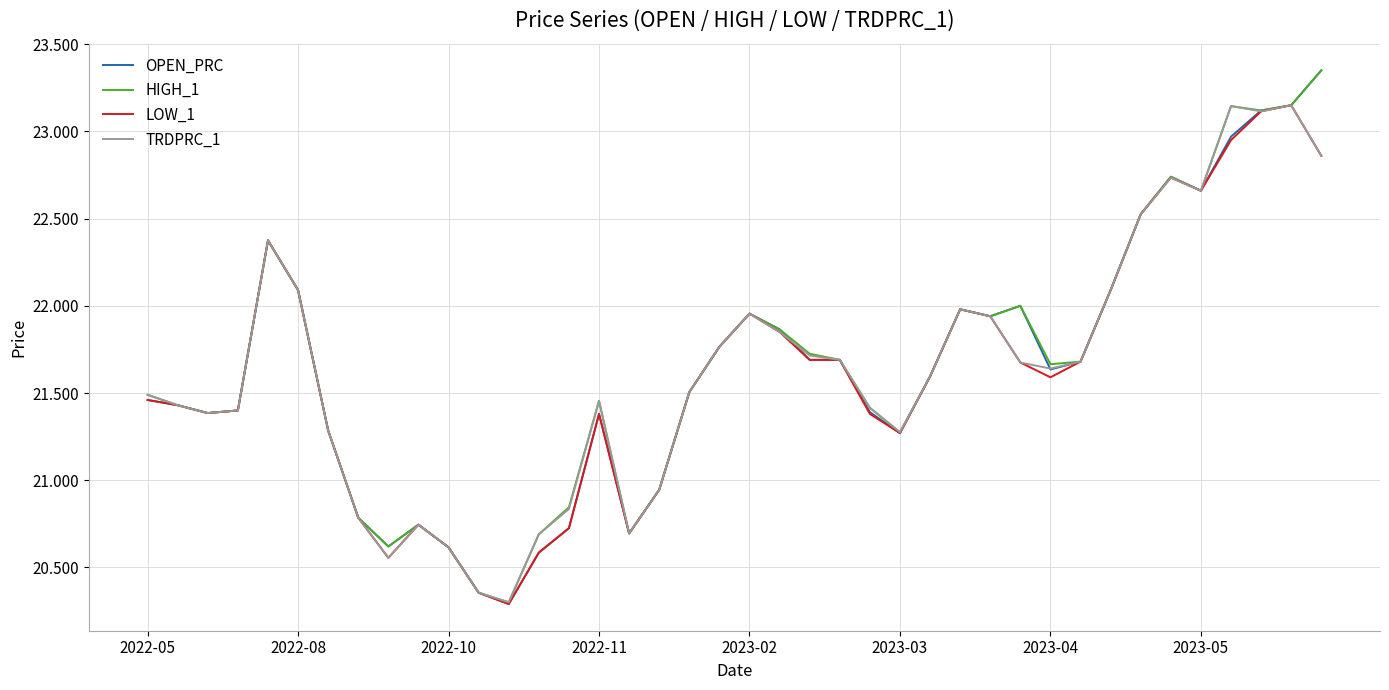

How many lines are shown in the chart?

4